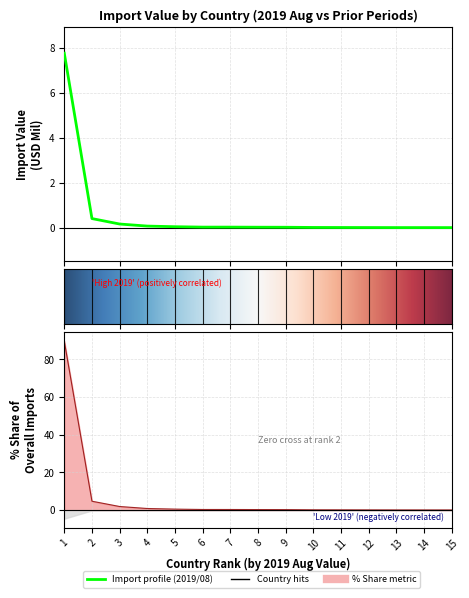

Reading left to right, list all the values displayed in this chart.

201612: 7.8	0.4	0.2	0.1	0.0	0.0	0.0	0.0	0.0	0.0	0.0	0.0	0.0	0.0	0.0
201712: 89.8	4.7	1.9	0.8	0.5	0.3	0.3	0.3	0.3	0.2	0.1	0.1	0.1	0.1	0.1